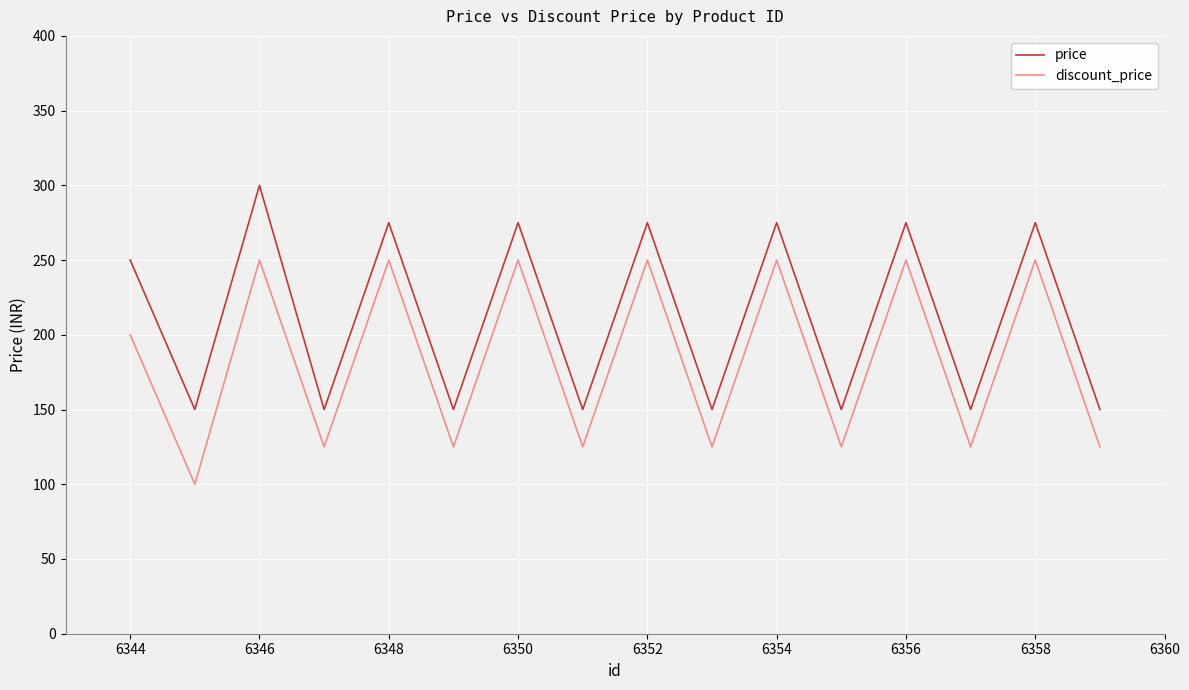

Which series has the largest total across all categories?

price